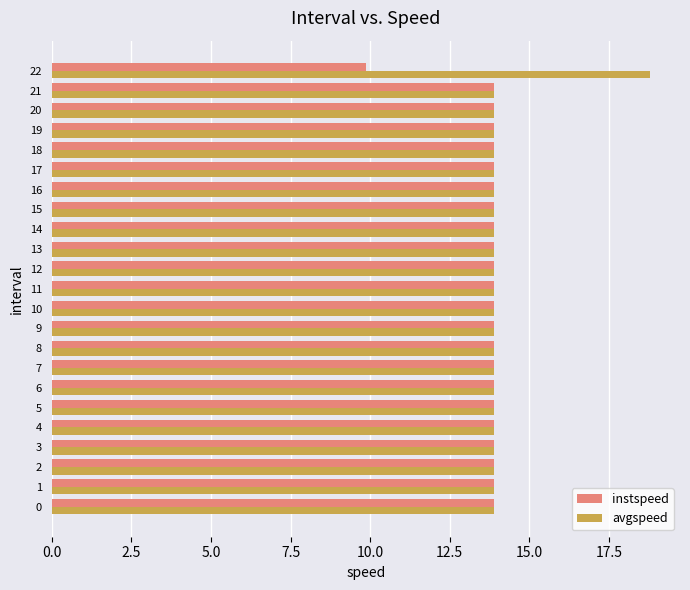

Between 11 and 22, which series saw the biggest shift?

avgspeed